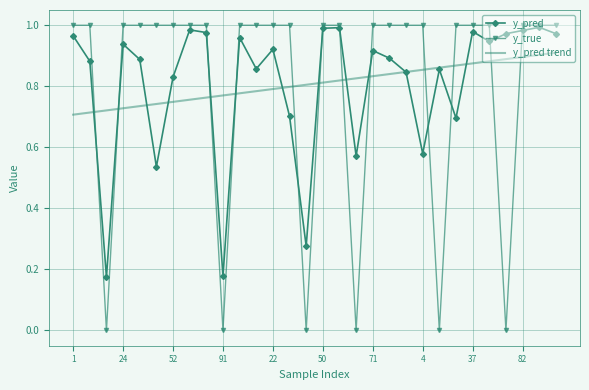

Which series has the largest range (max minus min)?

y_true